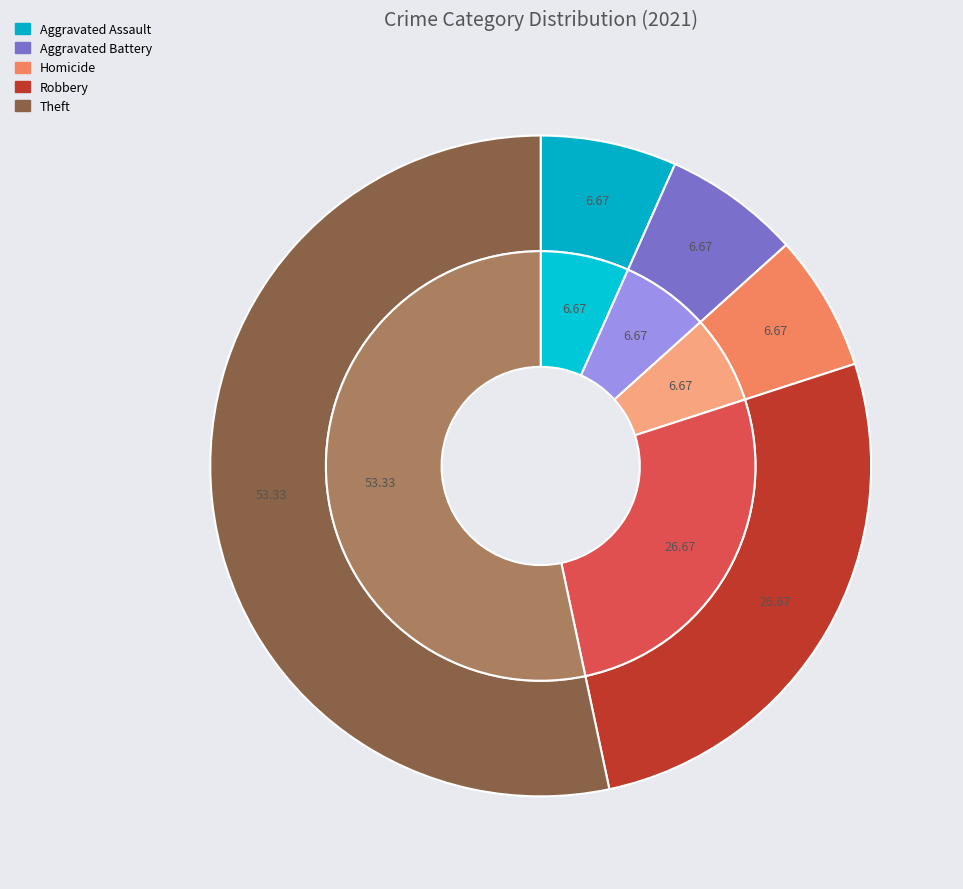

What portion of the pie excludes Theft?

46.7%